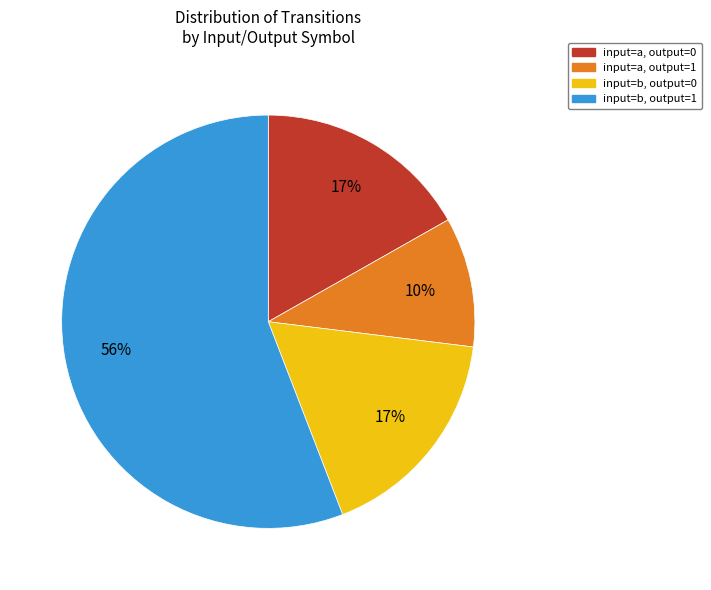

Which has a higher value, input=a, output=1 or input=b, output=0?

input=b, output=0